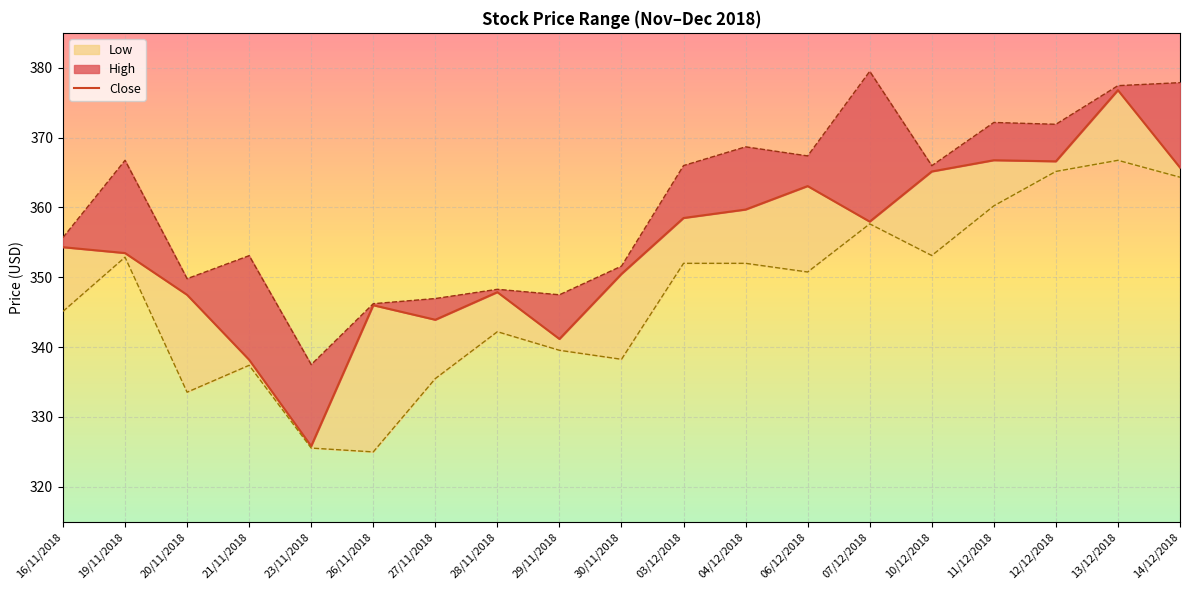

What is the difference between the second highest and minimum values?

40.9